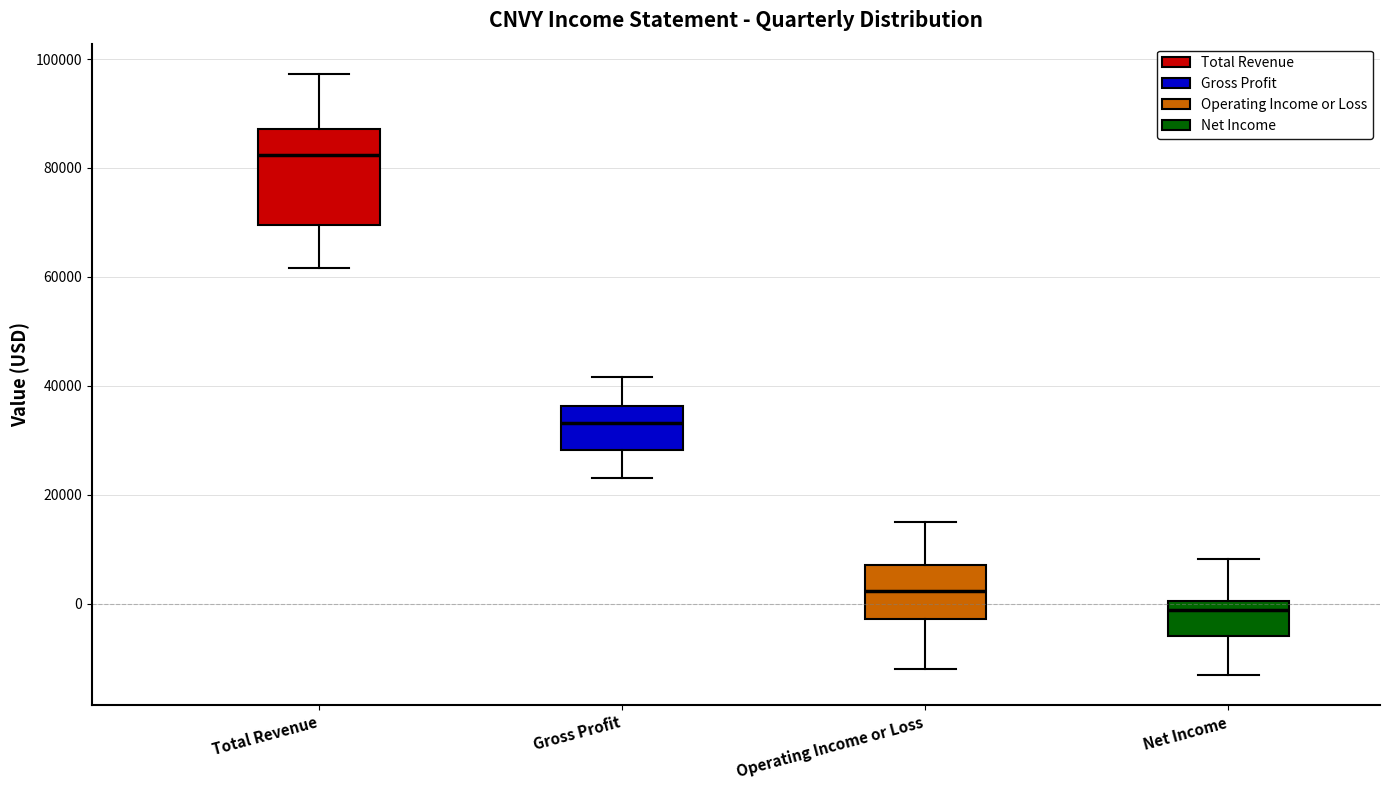

Which box has the lowest median line?

Net Income